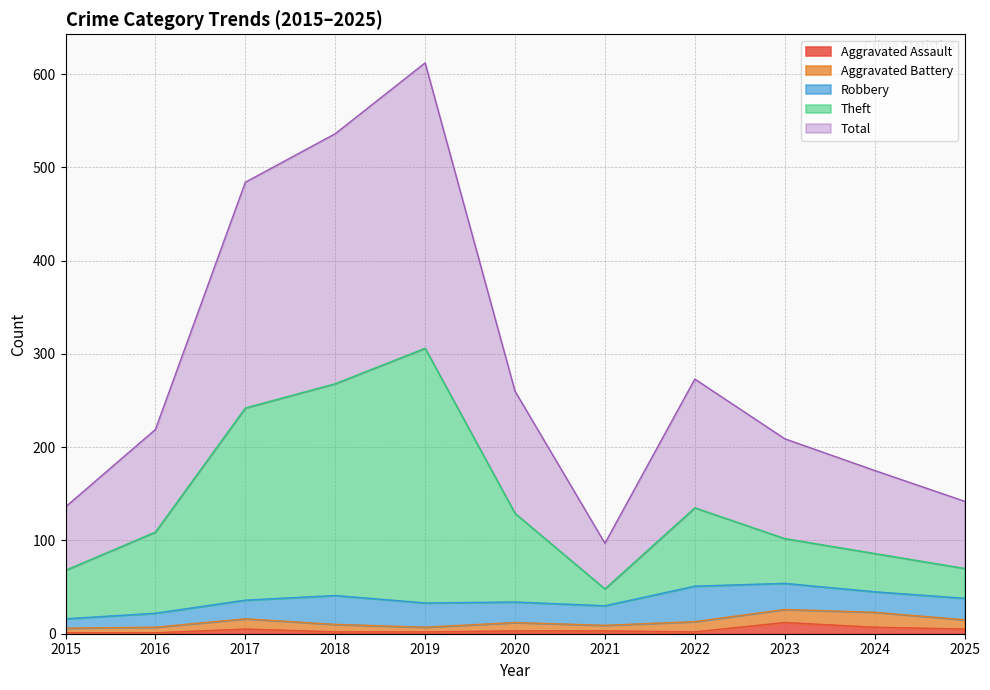

In Total, how many points are higher than both neighbors (excluding endpoints)?

2